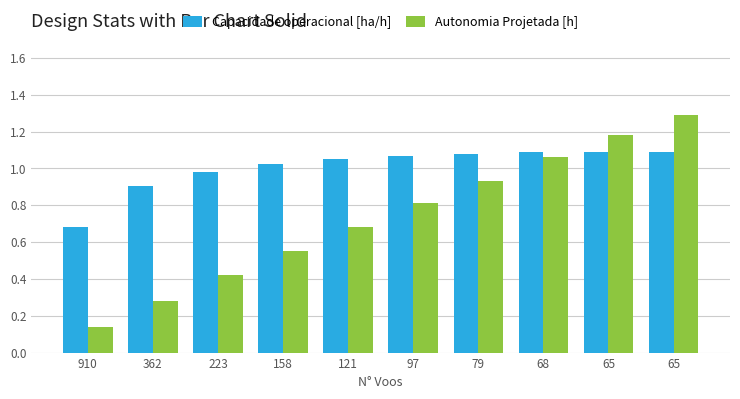

How many series are shown in this chart?

2